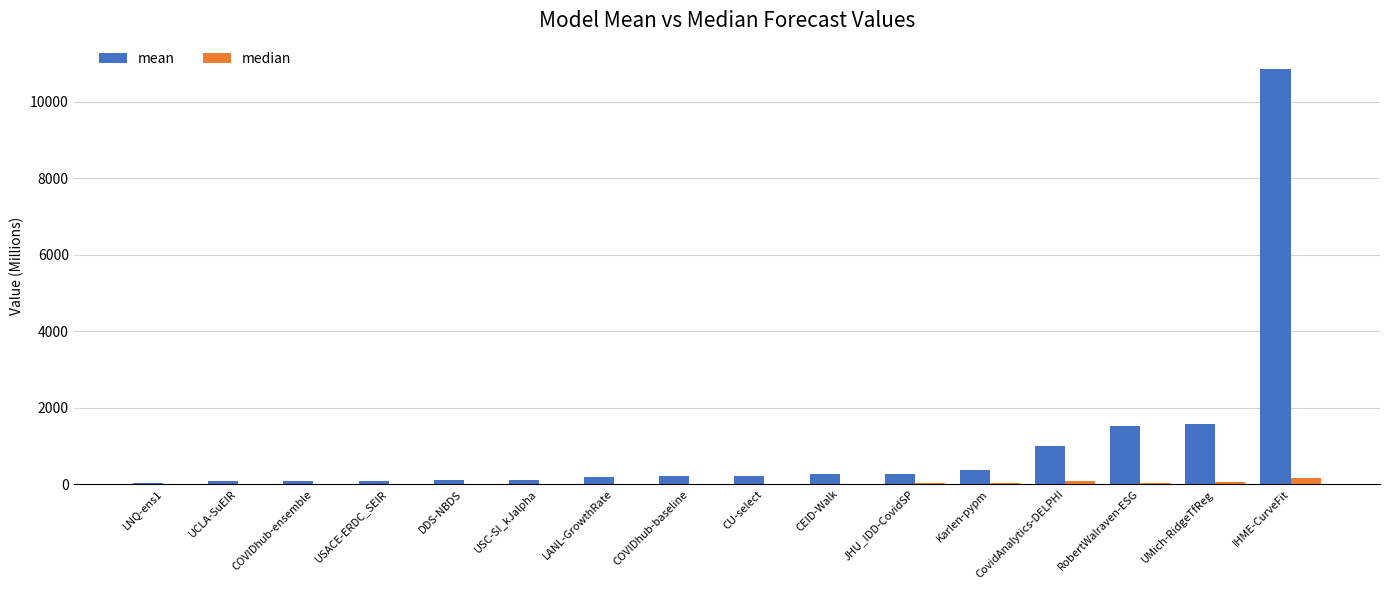

Which series changed the most between CEID-Walk and UMich-RidgeTfReg?

mean